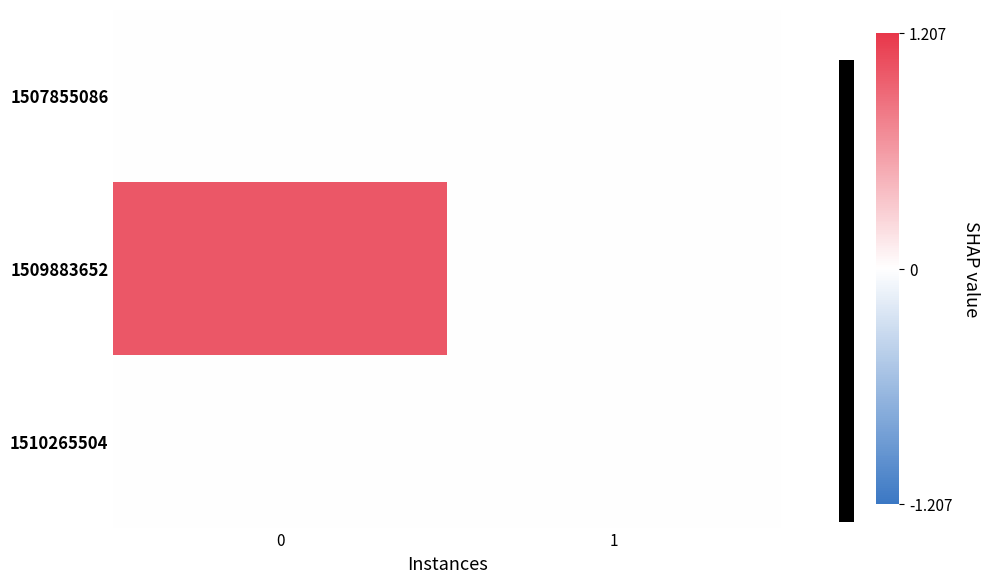

Which series has the widest spread of values?

1509883652